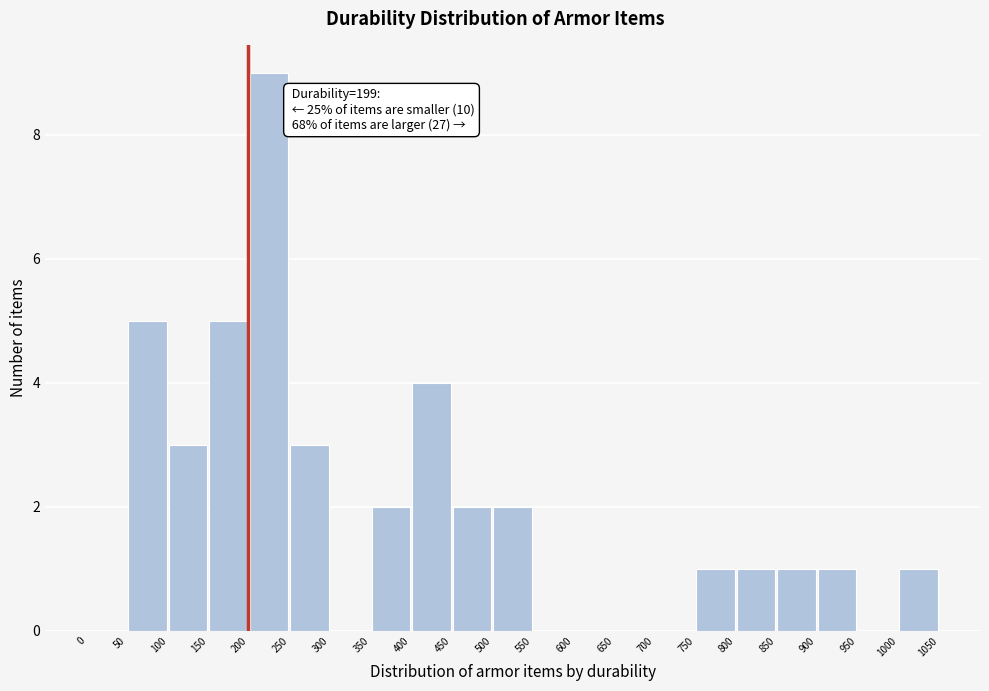

Over which range of the x-axis is the bar tallest?

200 to 250